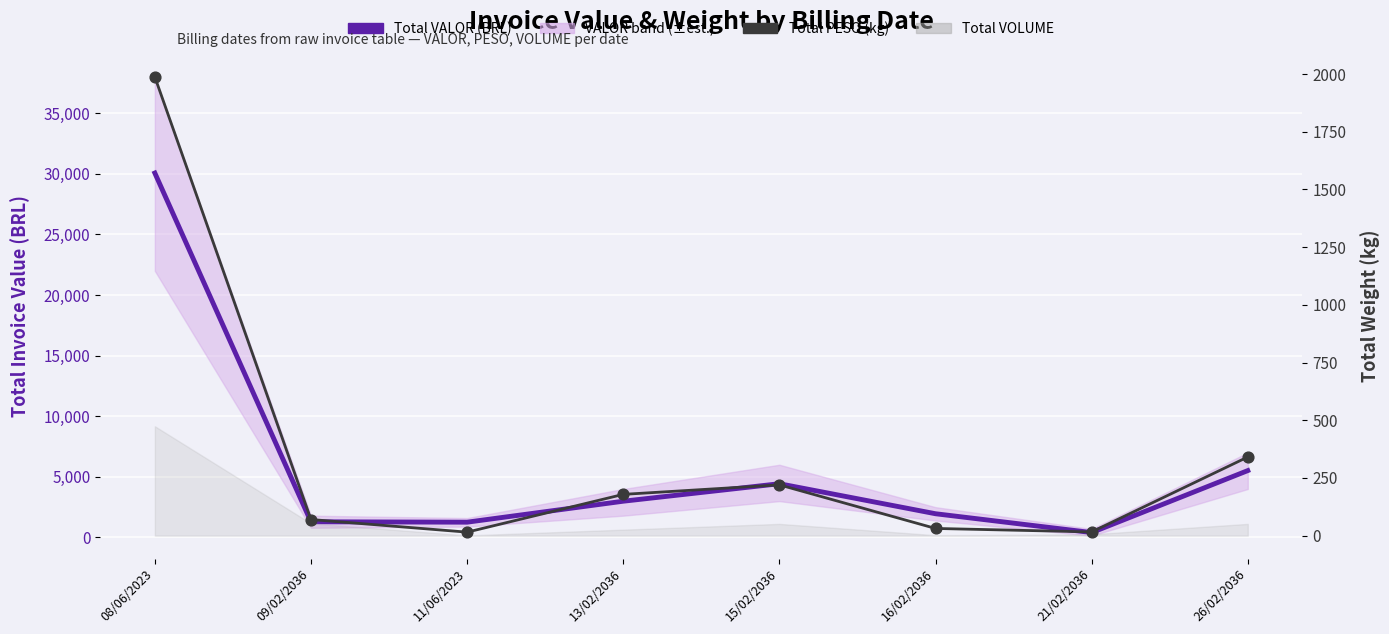

At which category is the sum across all series the highest?

08/06/2023